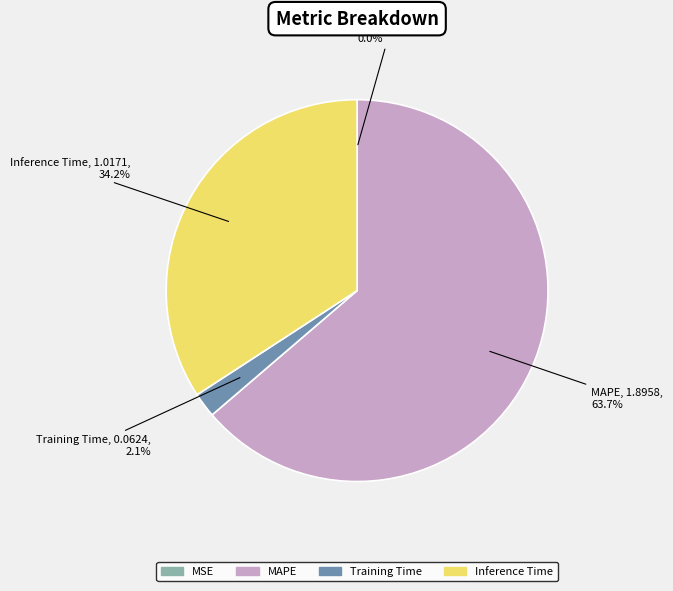

Does MAPE account for over 50% of the chart?

Yes